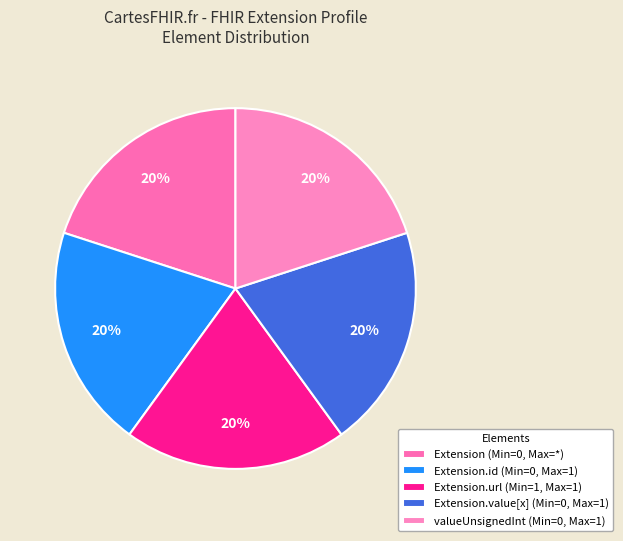

Count the number of slices in the pie.

5